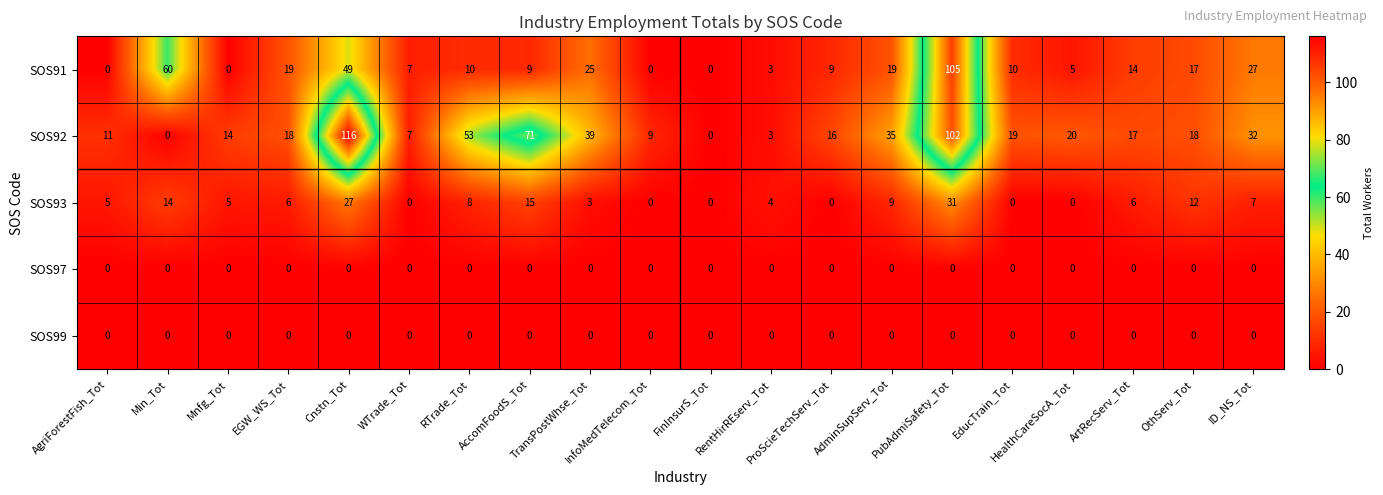

Which series has the largest range (max minus min)?

SOS92